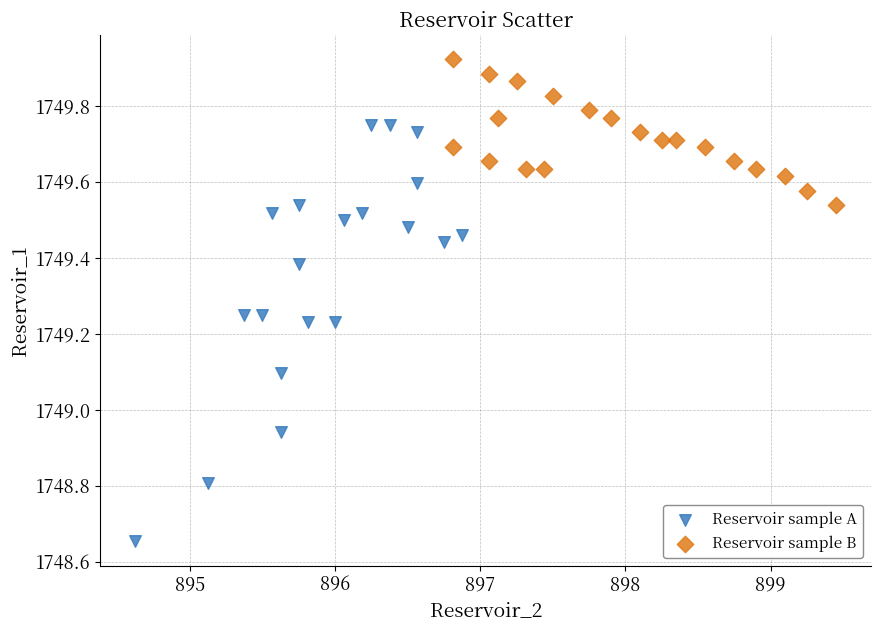

Which series contains the highest Y value?

Reservoir sample B